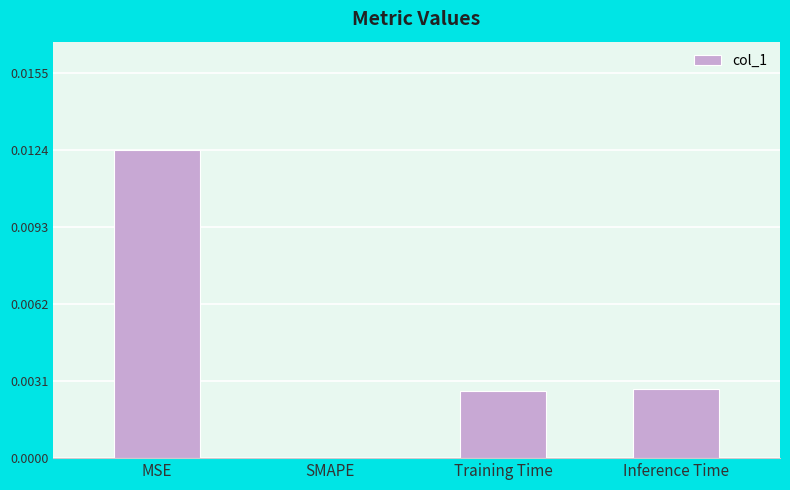

How many data points does each series have?

4